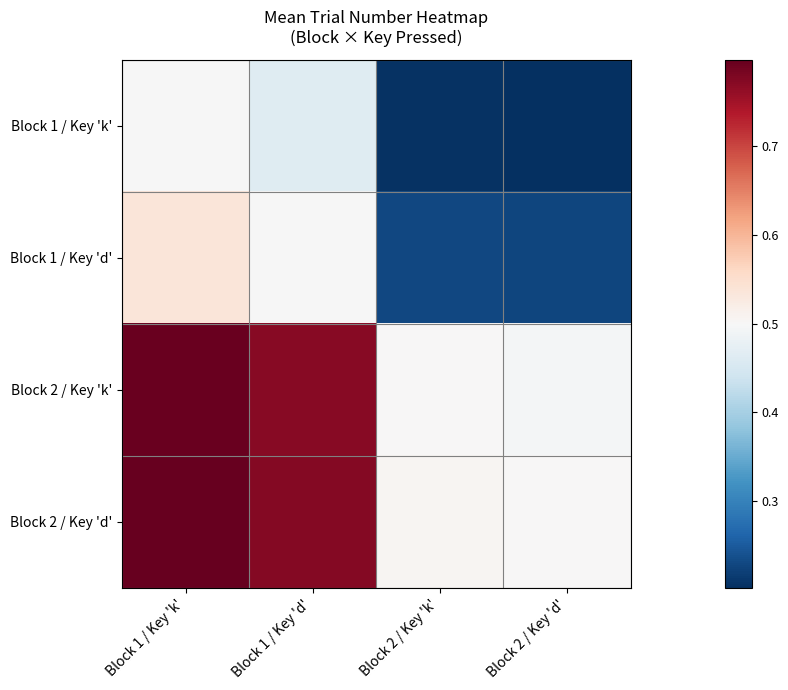

Reading left to right, what are all the values shown in this chart?

Block 1 / Key 'k': Block 1 / Key 'k'=0.5	Block 1 / Key 'd'=0.5	Block 2 / Key 'k'=0.2	Block 2 / Key 'd'=0.2
Block 1 / Key 'd': Block 1 / Key 'k'=0.5	Block 1 / Key 'd'=0.5	Block 2 / Key 'k'=0.2	Block 2 / Key 'd'=0.2
Block 2 / Key 'k': Block 1 / Key 'k'=0.8	Block 1 / Key 'd'=0.8	Block 2 / Key 'k'=0.5	Block 2 / Key 'd'=0.5
Block 2 / Key 'd': Block 1 / Key 'k'=0.8	Block 1 / Key 'd'=0.8	Block 2 / Key 'k'=0.5	Block 2 / Key 'd'=0.5